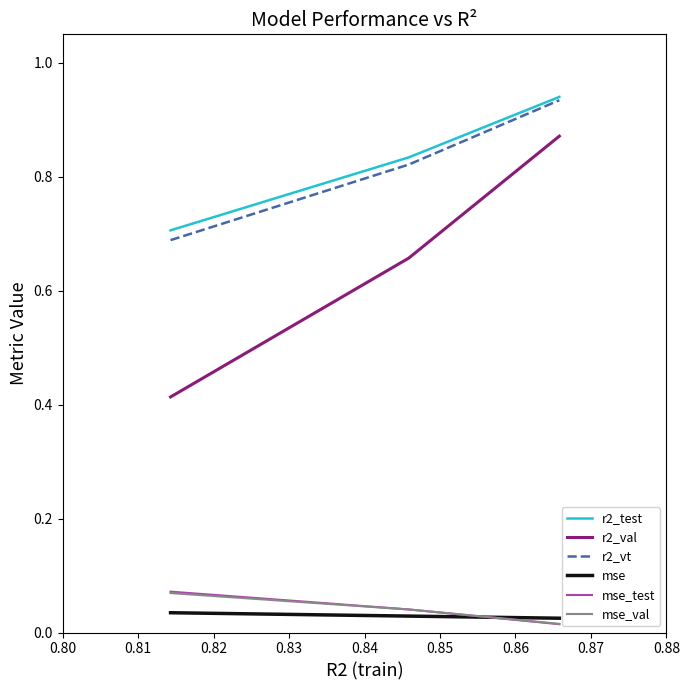

Which series has the widest spread of values?

r2_val